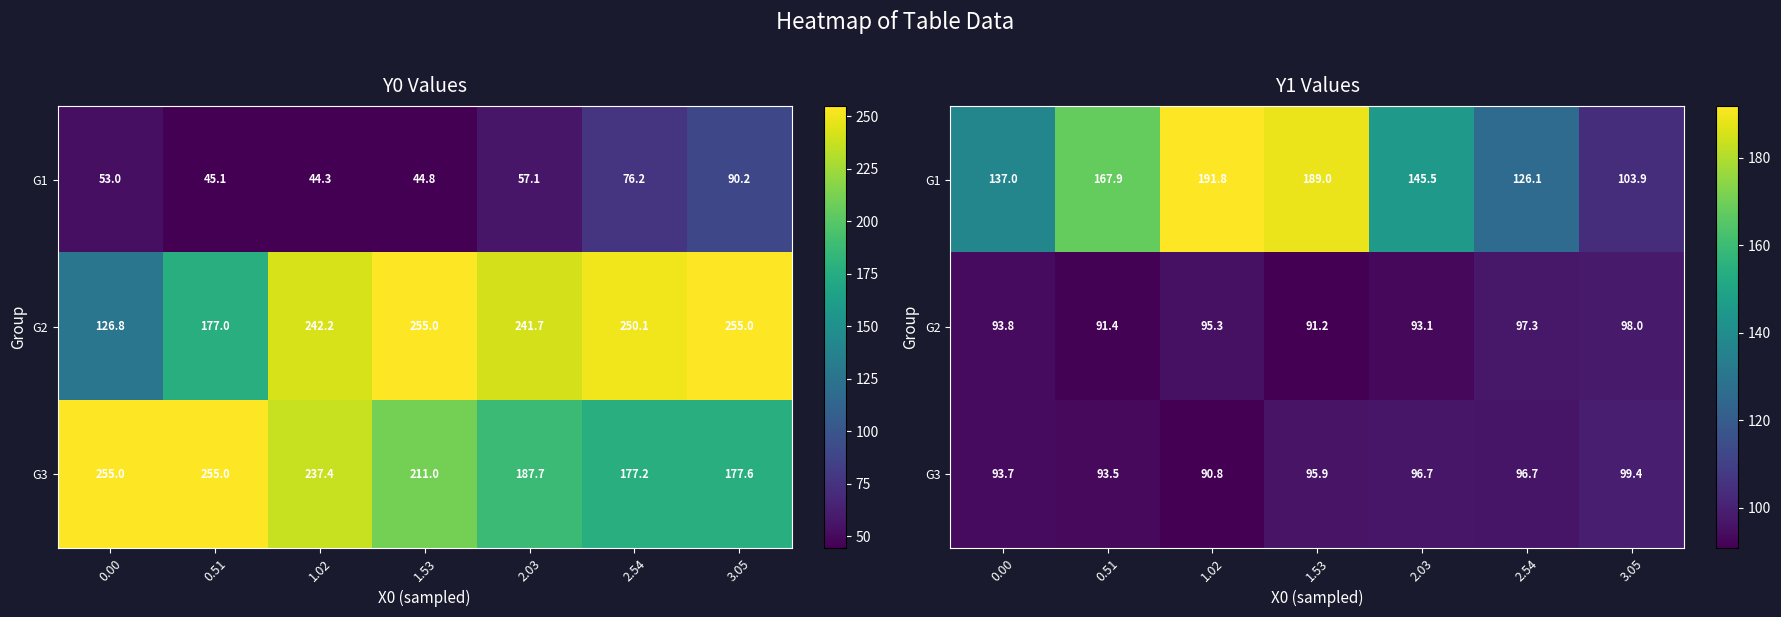

What is the difference between the maximum and minimum values in the G3 series?

8.6